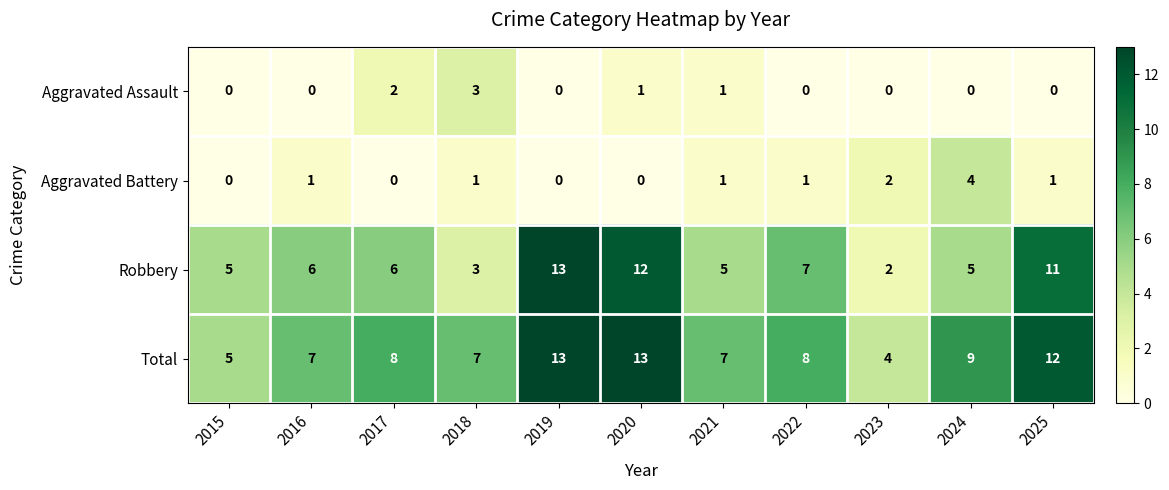

What is the maximum value shown in the chart?

13